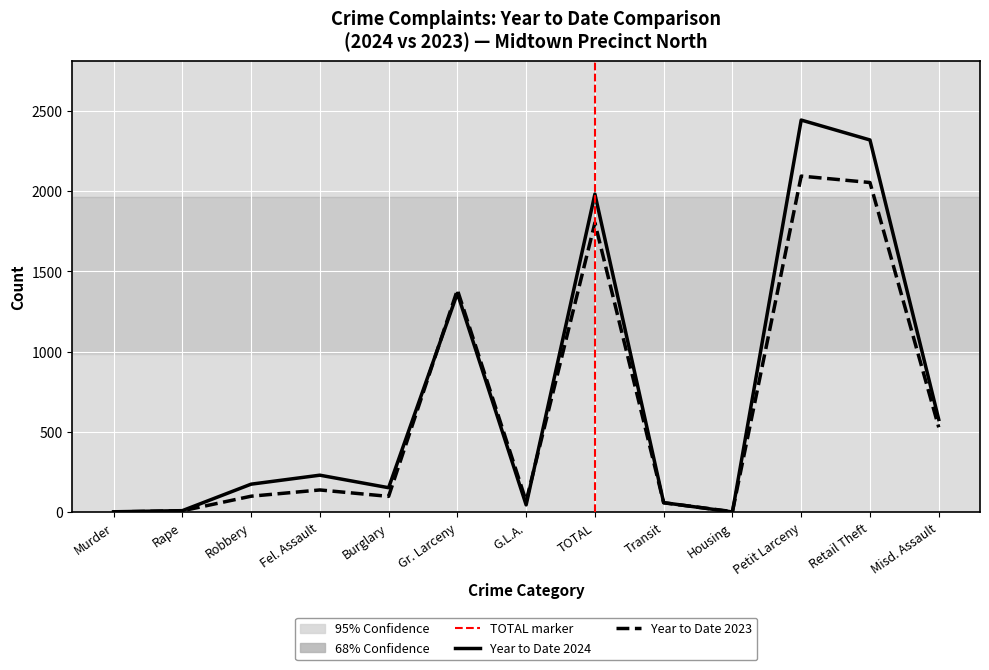

List the series in order of their peak value, highest first.

Year to Date 2024, Year to Date 2023